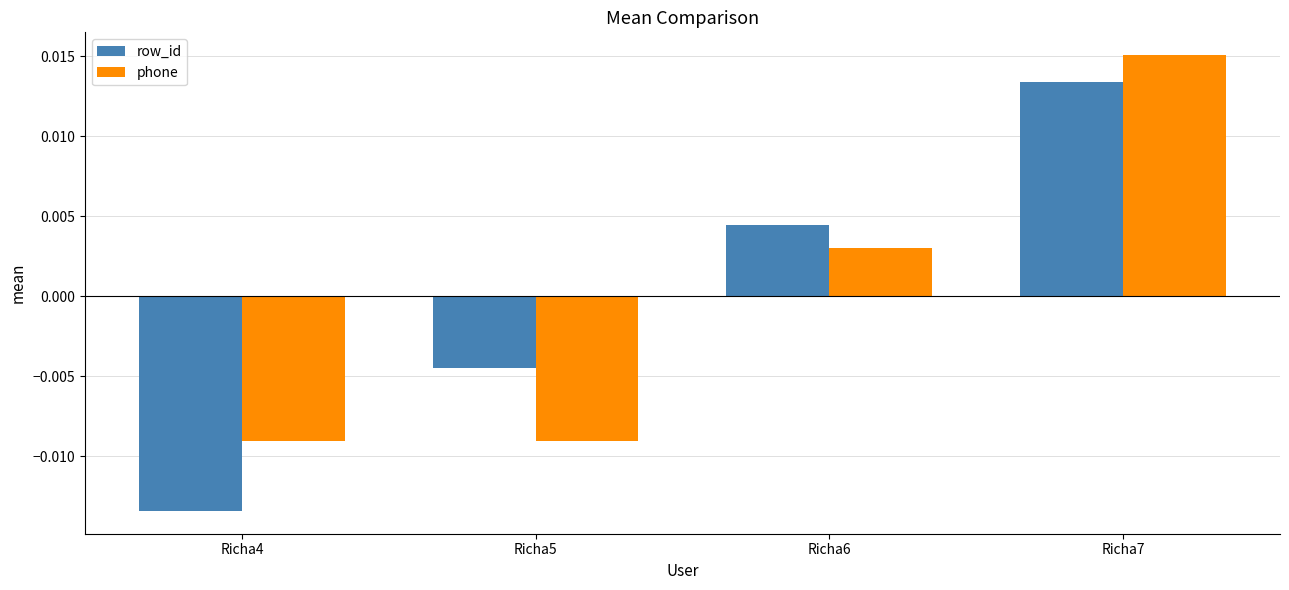

At which category does the chart reach its minimum across all series?

Richa4